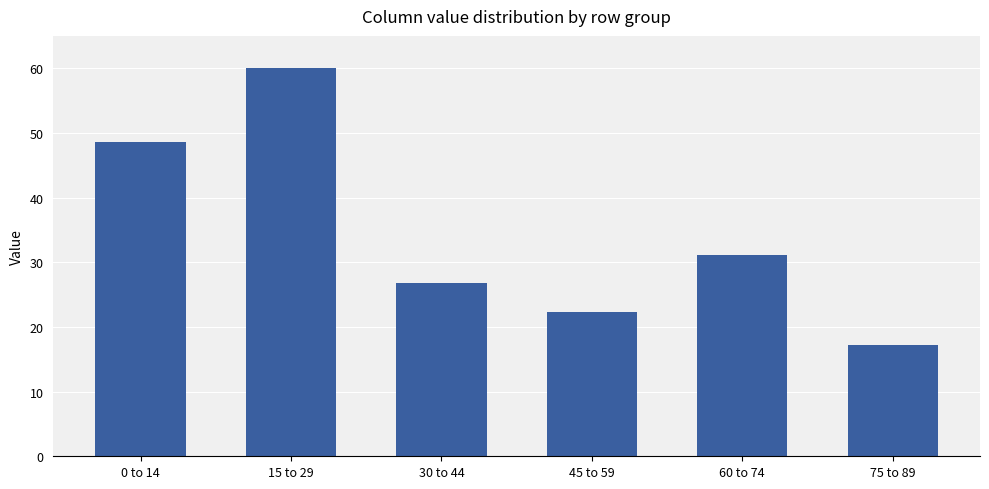

Which has a higher value, 75 to 89 or 60 to 74?

60 to 74